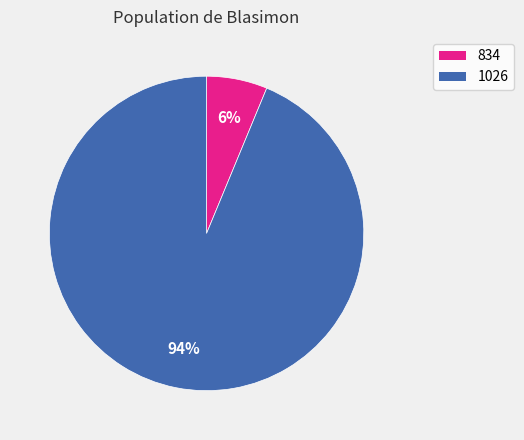

True or false: 1026 accounts for 94% of the total.

True